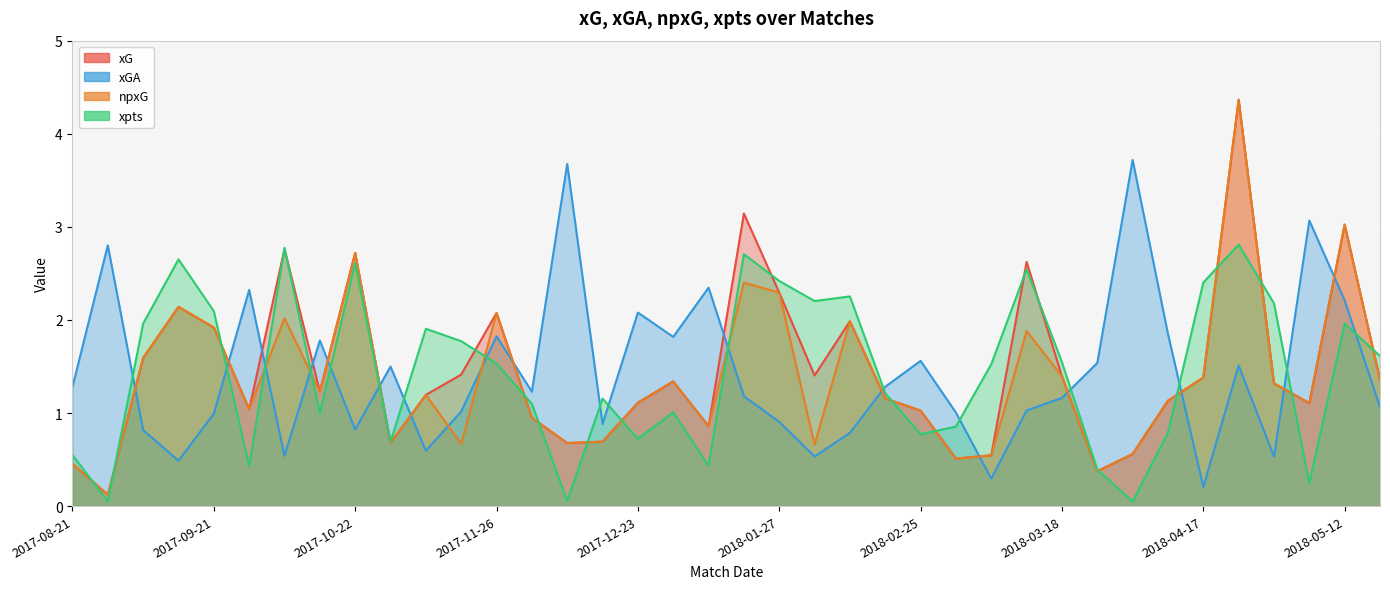

Reading right to left, what are all the values shown in this chart?

xG: 1.4	3.0	1.1	1.3	4.4	1.4	1.1	0.6	0.4	1.4	2.6	0.5	0.5	1.0	1.2	2.0	1.4	2.3	3.1	0.9	1.3	1.1	0.7	0.7	0.9	2.1	1.4	1.2	0.7	2.7	1.2	2.8	1.0	1.9	2.1	1.6	0.1	0.5
xGA: 1.1	2.2	3.1	0.5	1.5	0.2	1.8	3.7	1.5	1.2	1.0	0.3	1.0	1.6	1.3	0.8	0.5	0.9	1.2	2.3	1.8	2.1	0.9	3.7	1.2	1.8	1.0	0.6	1.5	0.8	1.8	0.5	2.3	1.0	0.5	0.8	2.8	1.3
npxG: 1.4	3.0	1.1	1.3	4.4	1.4	1.1	0.6	0.4	1.4	1.9	0.5	0.5	1.0	1.2	2.0	0.7	2.3	2.4	0.9	1.3	1.1	0.7	0.7	0.9	2.1	0.7	1.2	0.7	2.7	1.2	2.0	1.0	1.9	2.1	1.6	0.1	0.5
xpts: 1.6	2.0	0.2	2.2	2.8	2.4	0.8	0.0	0.4	1.5	2.5	1.5	0.9	0.8	1.2	2.3	2.2	2.4	2.7	0.4	1.0	0.7	1.2	0.1	1.1	1.5	1.8	1.9	0.7	2.6	1.0	2.8	0.4	2.1	2.7	2.0	0.1	0.5